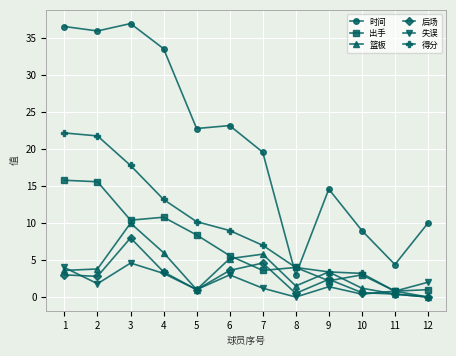

Count the number of data series in this chart.

6